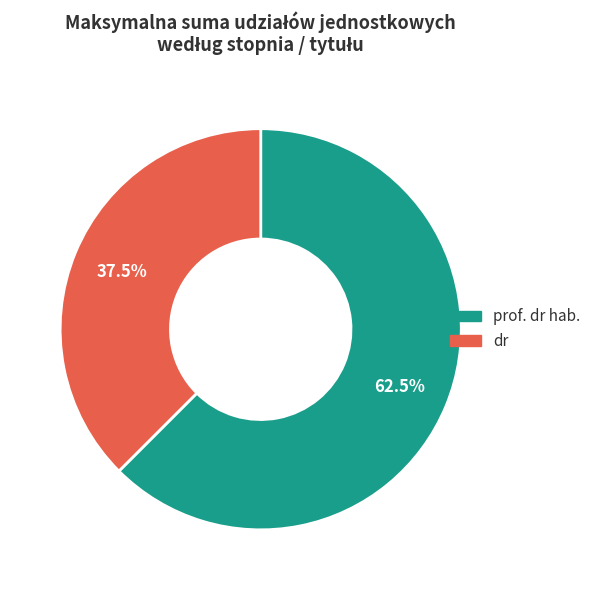

What percentage do prof. dr hab. and dr together represent?

100.0%